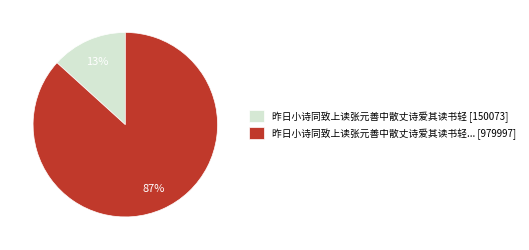

Count the number of slices in the pie.

2